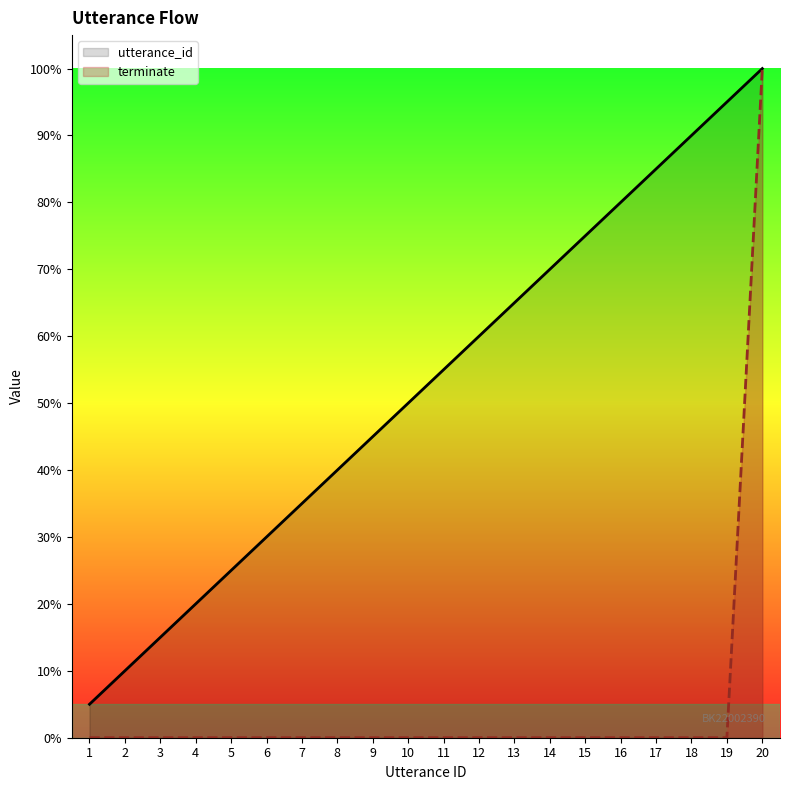

List the series in order of their peak value, highest first.

utterance_id, terminate